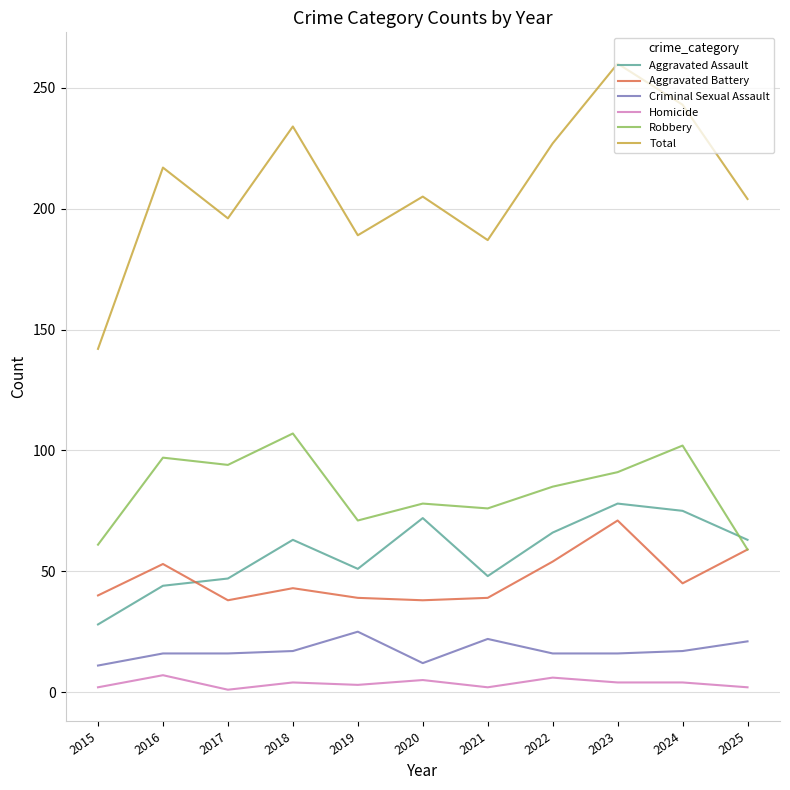

Which category has the highest value in the Aggravated Assault series?

2023